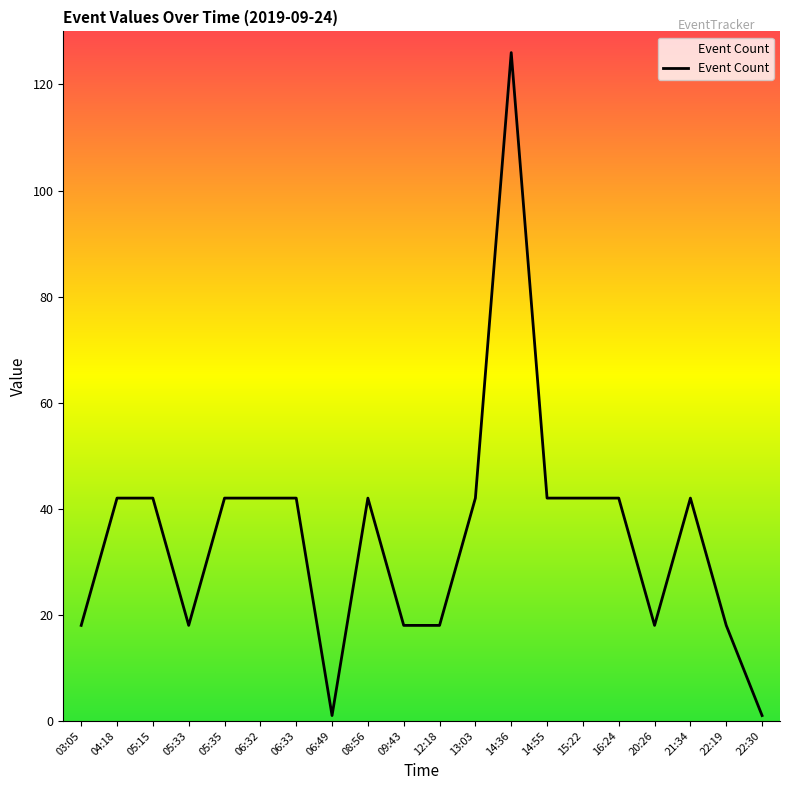

Is it true that the value at 04:18 is 57?

False